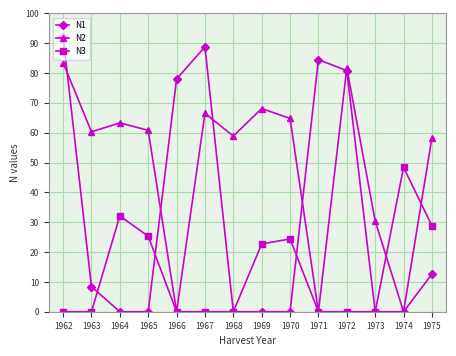

What is the total value across all series at 1964?

95.4